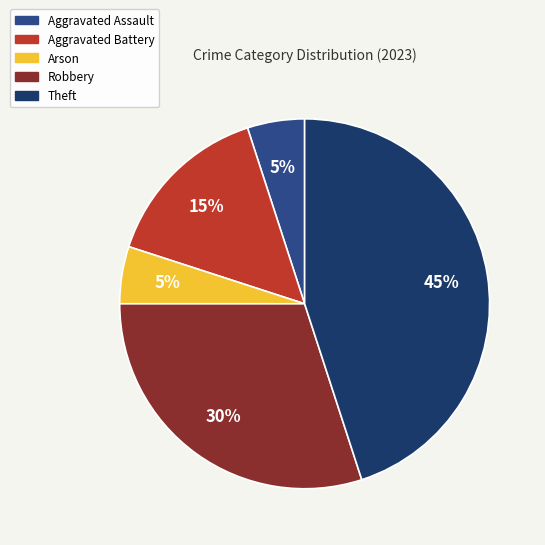

Which has a higher value, Theft or Robbery?

Theft